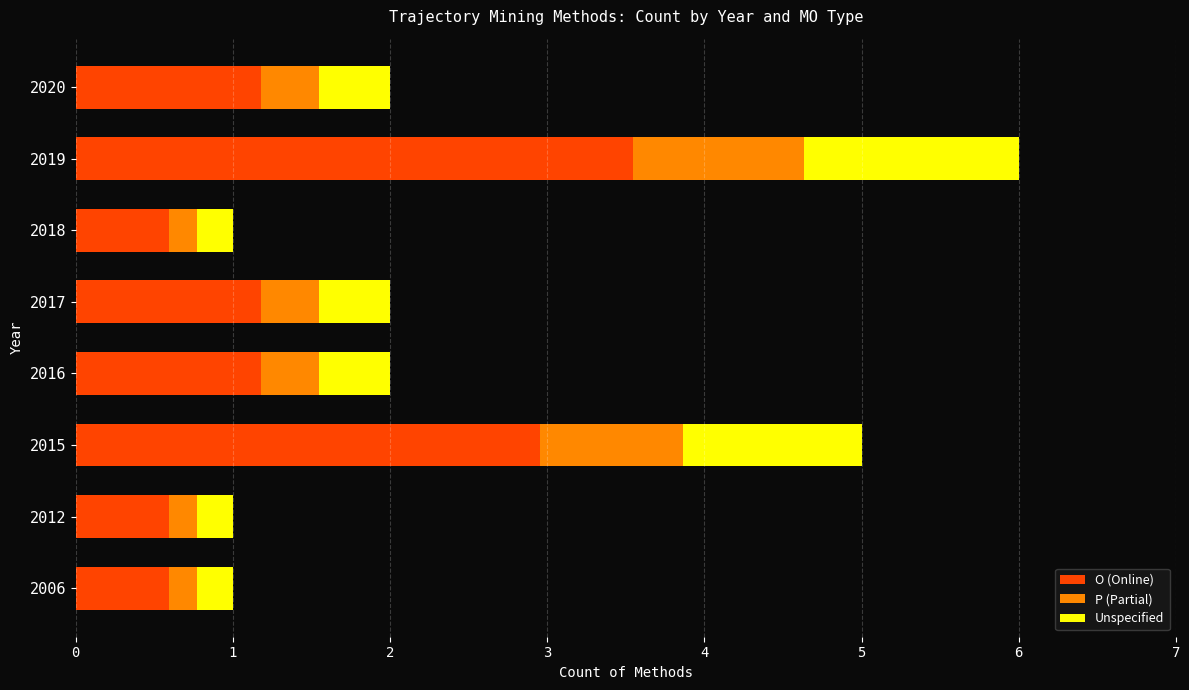

At which category is the sum across all series the highest?

2019